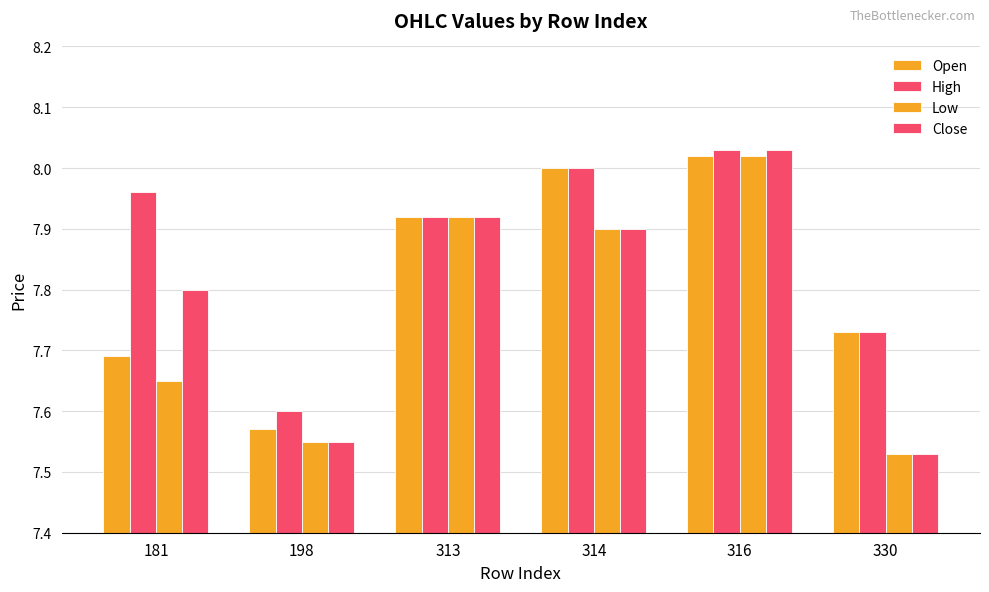

How many bars are there in total?

24